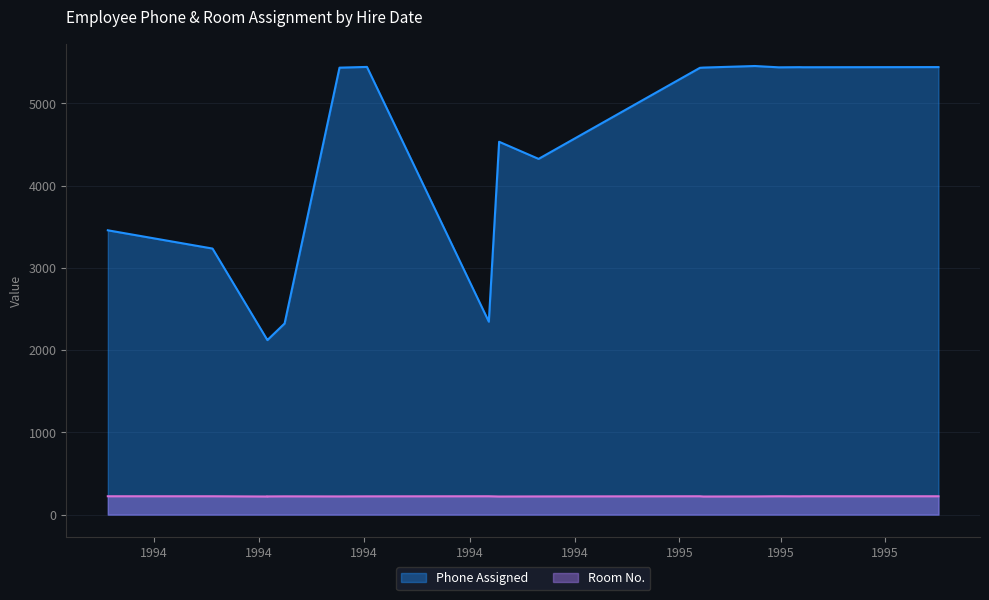

True or false: Room No. and Phone Assigned intersect in this chart.

False